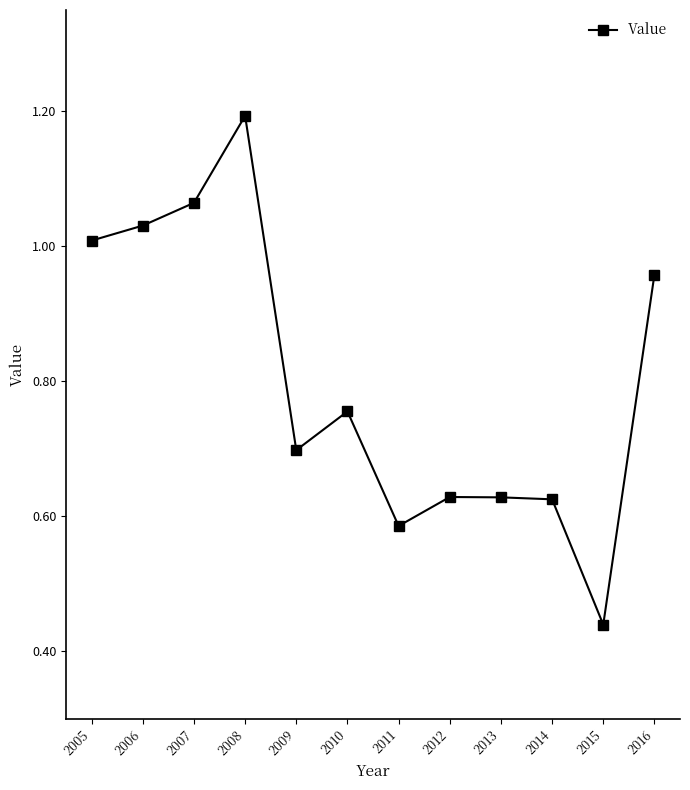

Does the chart have visible grid lines?

No